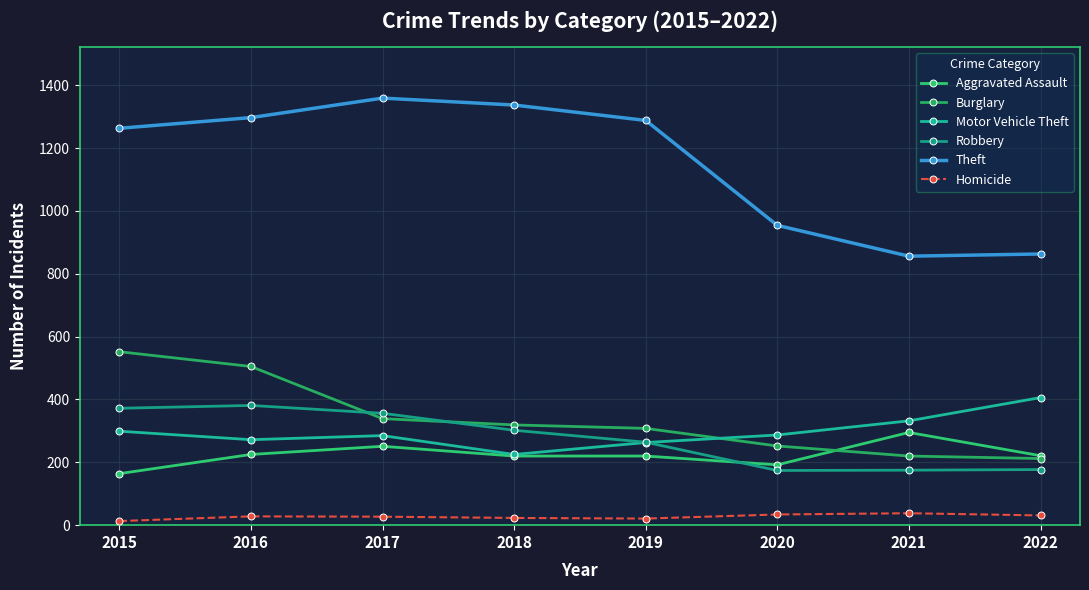

What are all the series names shown in the legend?

Aggravated Assault, Burglary, Motor Vehicle Theft, Robbery, Theft, Homicide